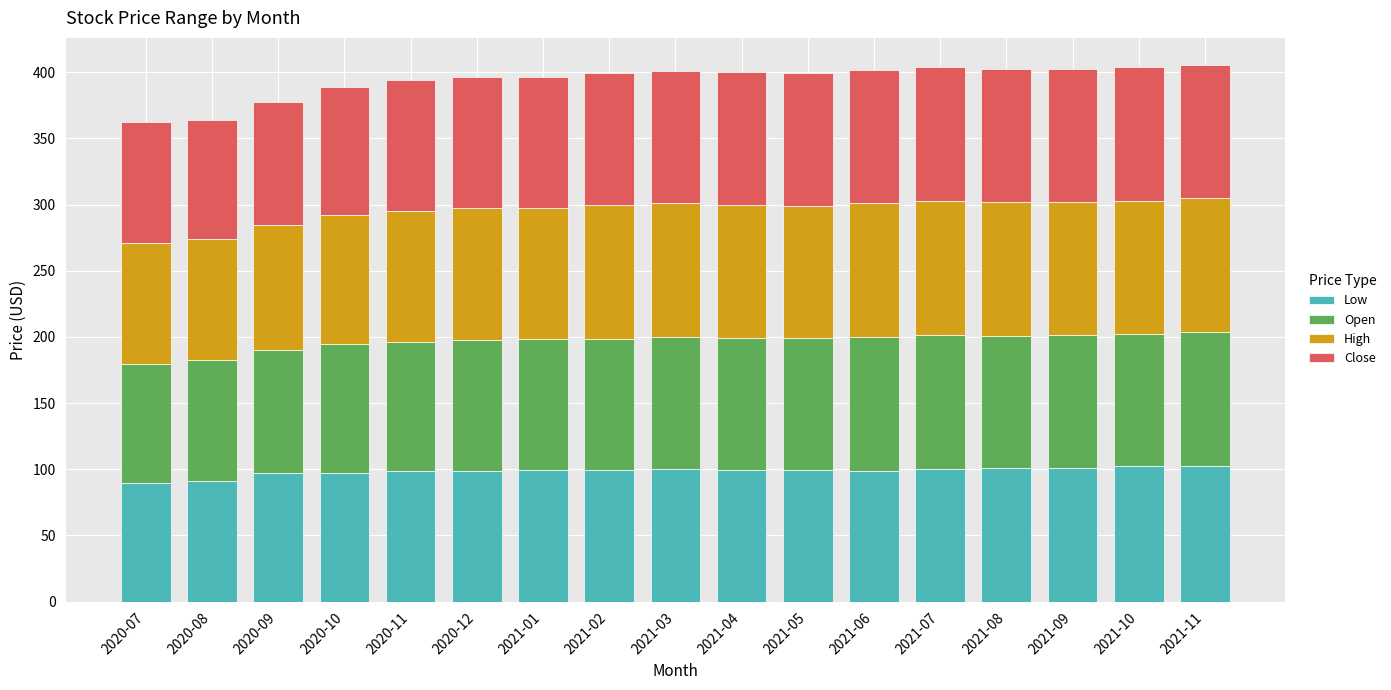

What is the highest value of the Low series?

102.6